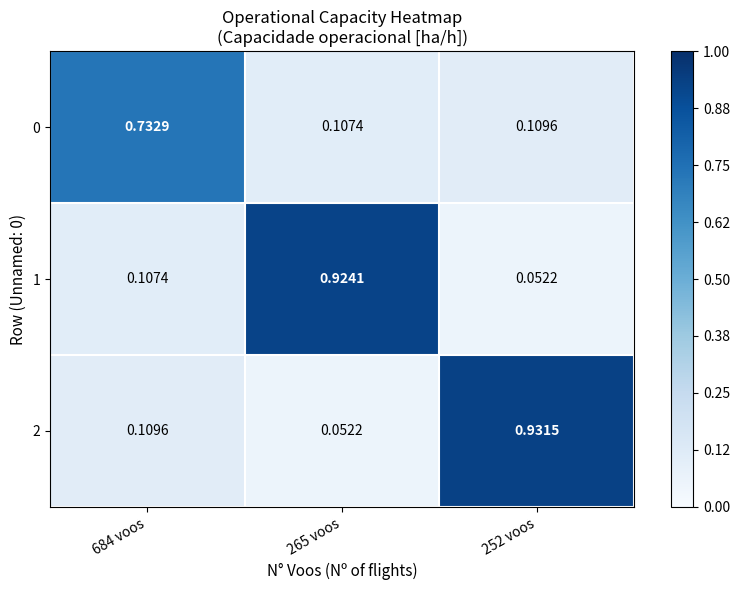

Is the value of 2 at 252 voos greater than the value of 0 at 265 voos?

Yes